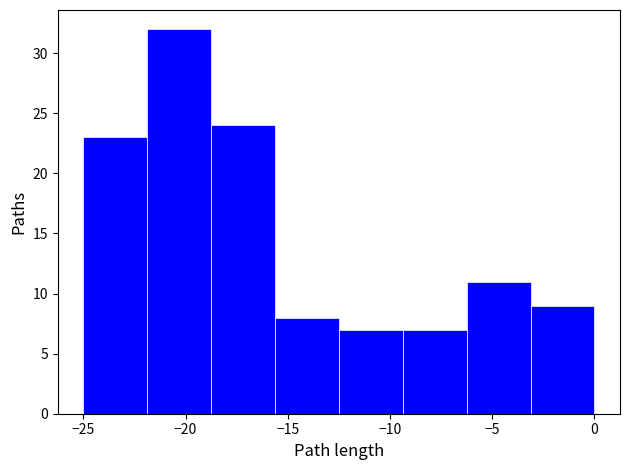

What is the height of the bar covering -3.0 to 0.0 on the x-axis? Neither the bar edges nor the heights are printed on the chart, so give them approximately, as read against the axes.

9